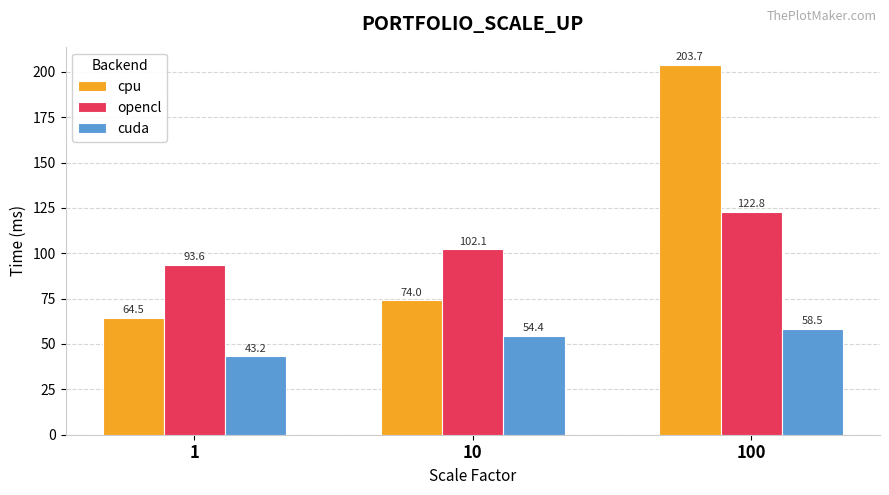

List the series in order of their peak value, lowest first.

cuda, opencl, cpu